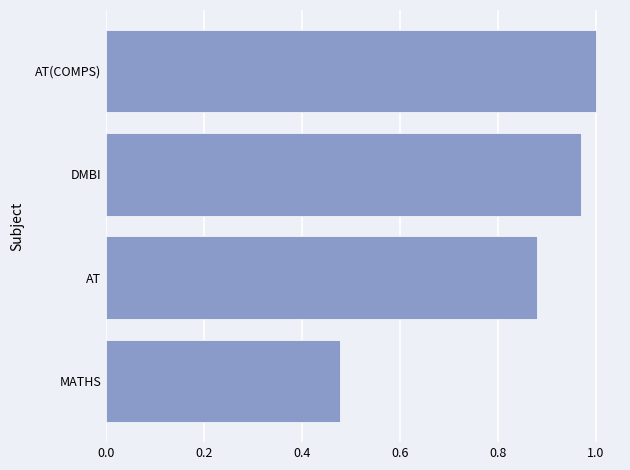

Does the chart contain stacked bars?

No